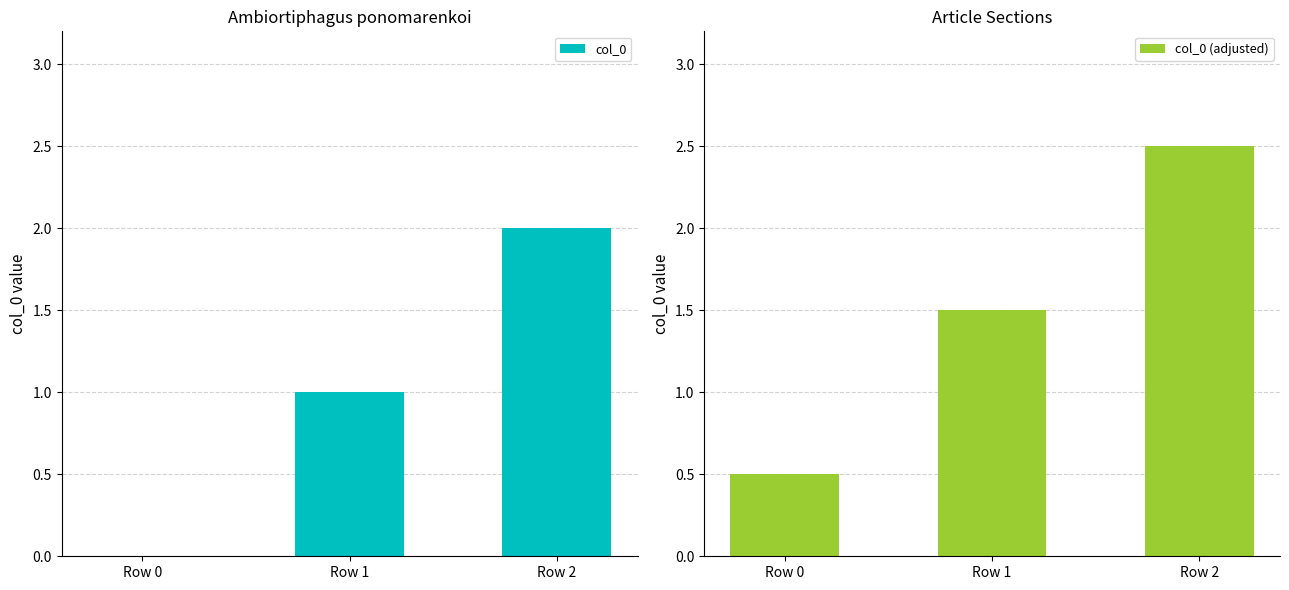

Does the chart contain any negative values?

No